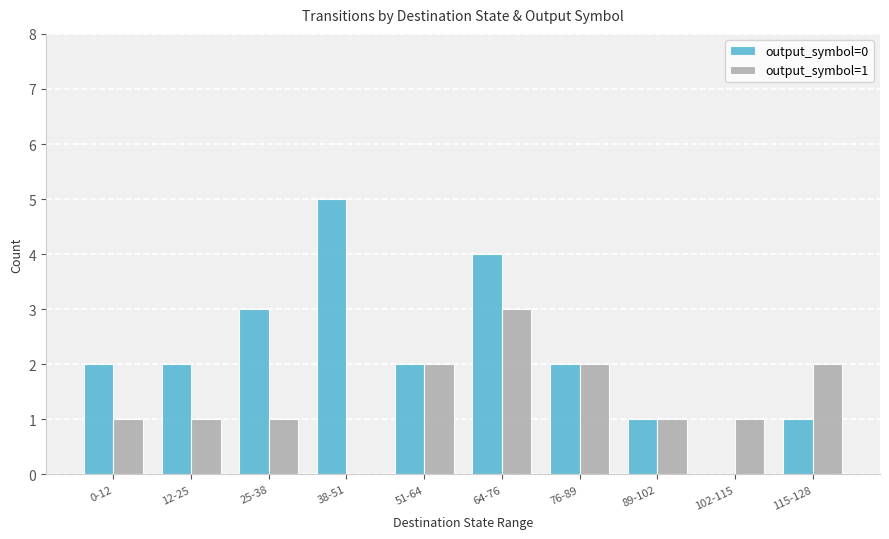

Which series has the largest total across all categories?

output_symbol=0